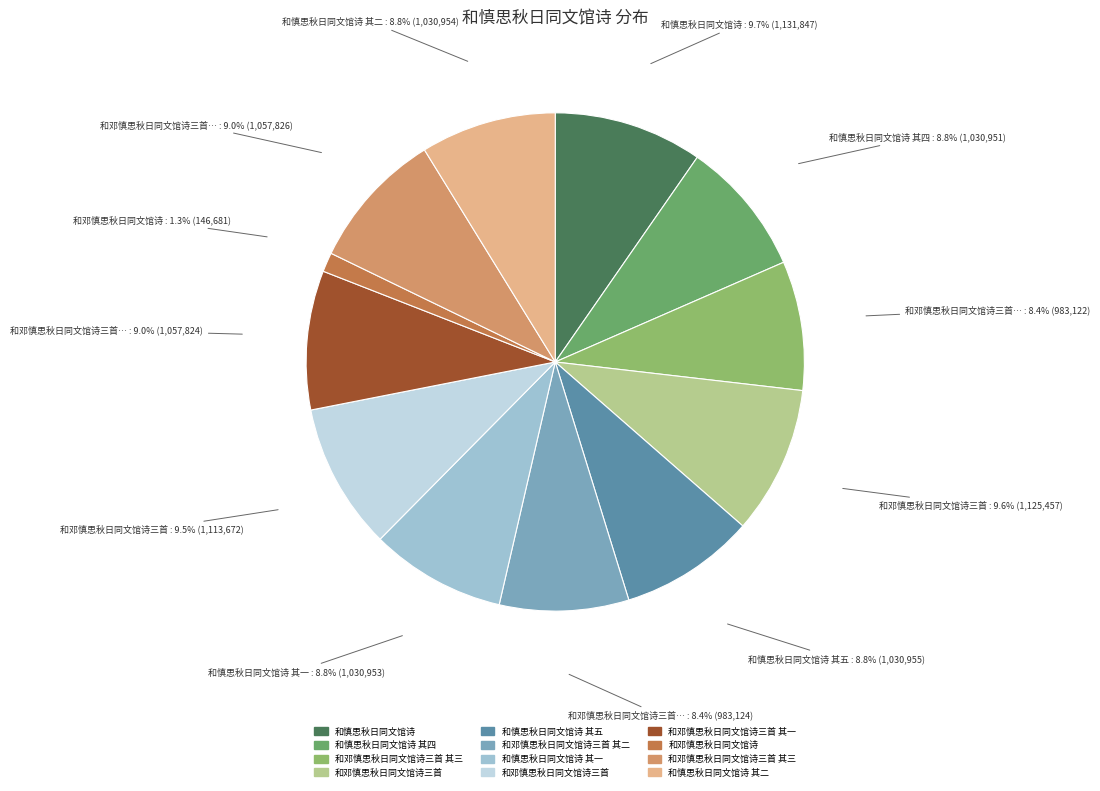

Is there a majority slice in this chart?

No